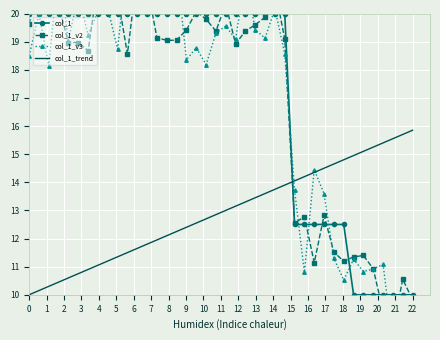

Which series has the widest spread of values?

col_1_v3